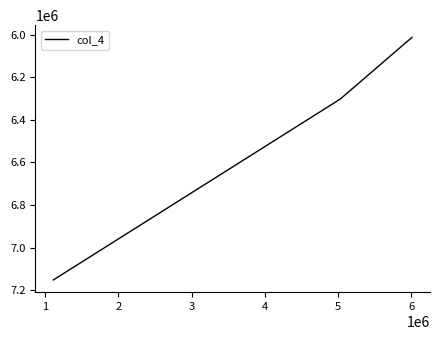

Does the chart display data point markers on the line(s)?

No